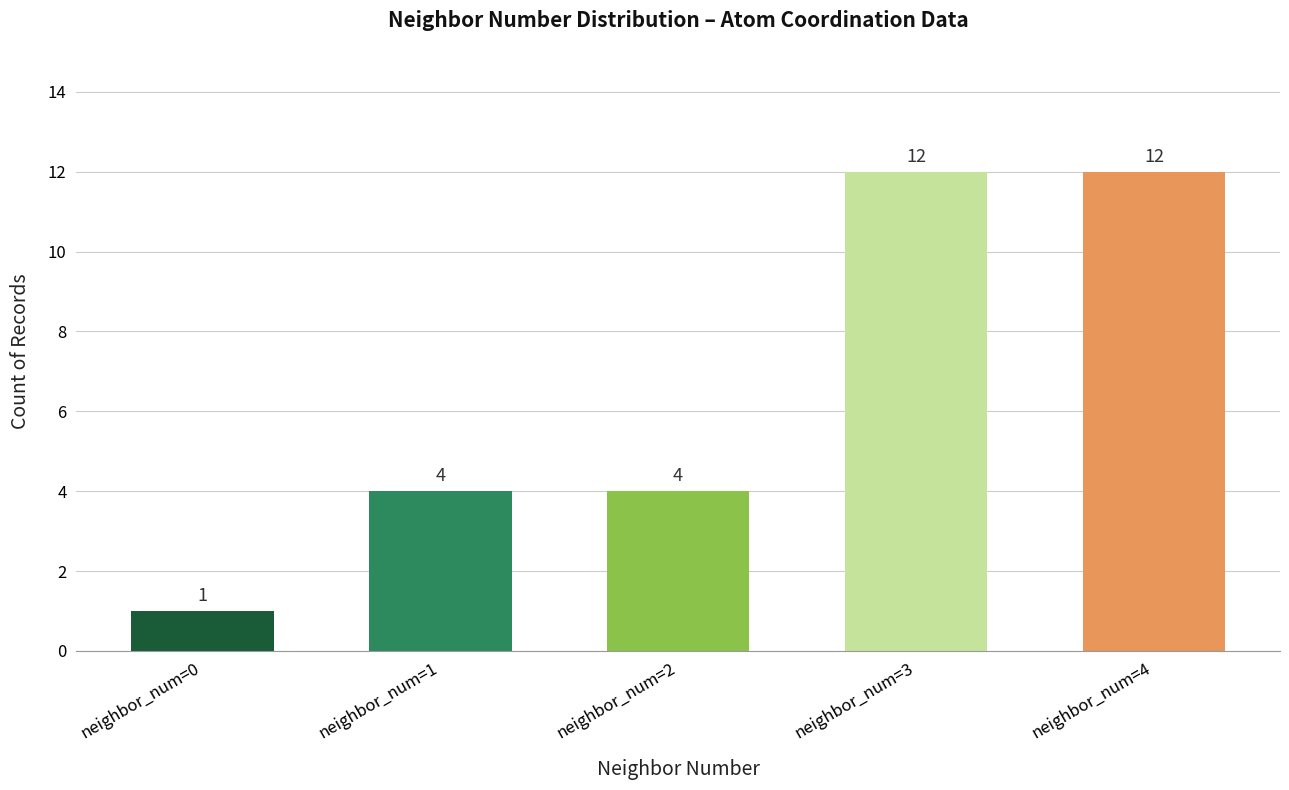

Approximately how many times larger is the value at neighbor_num=2 compared to neighbor_num=3?

0.3